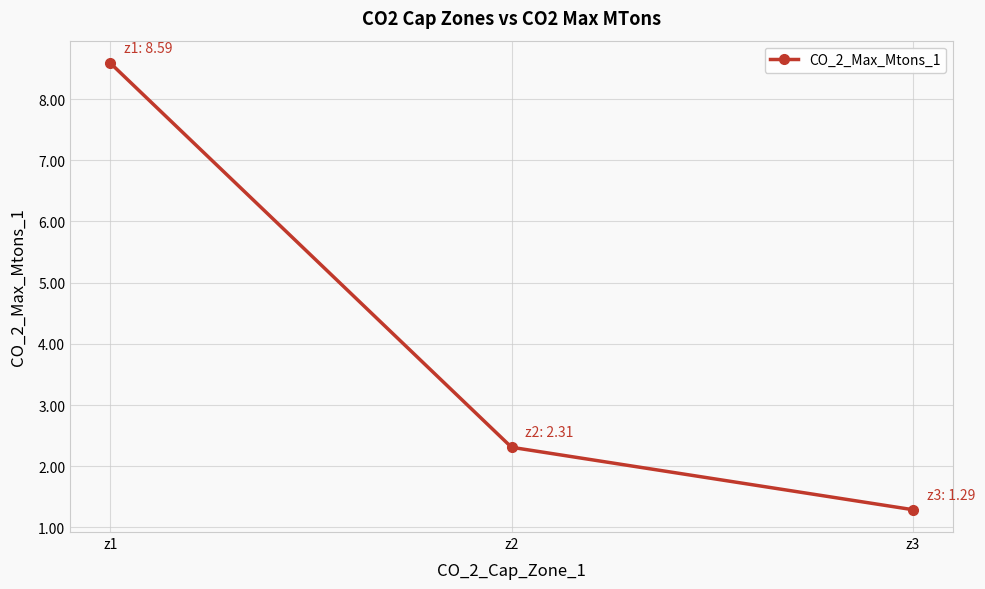

How many values are below 2?

1